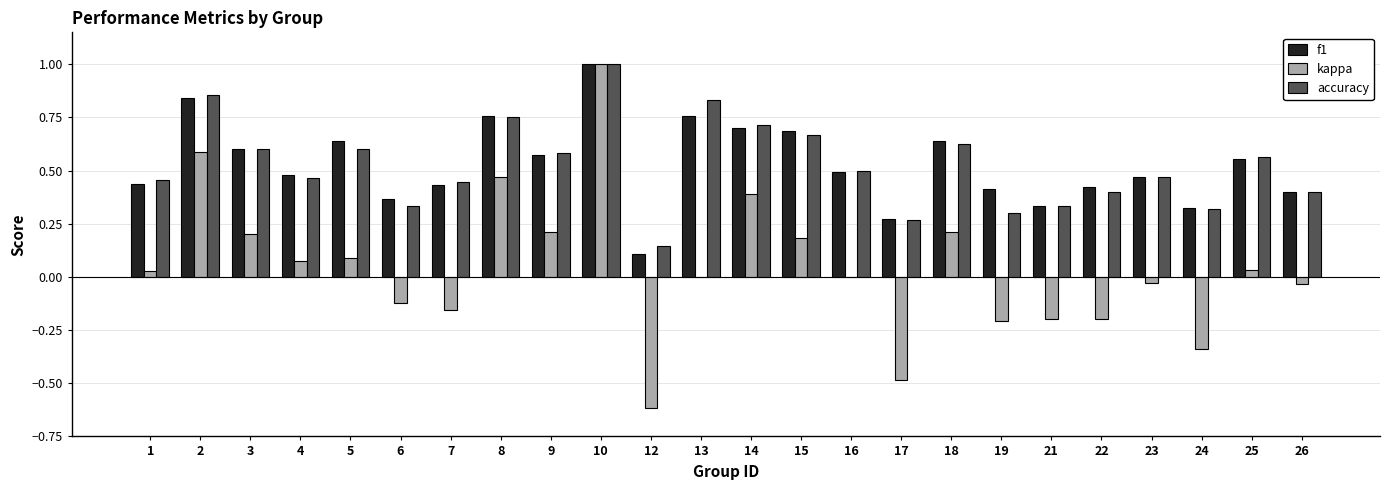

Where does the kappa series first go above 0?

1